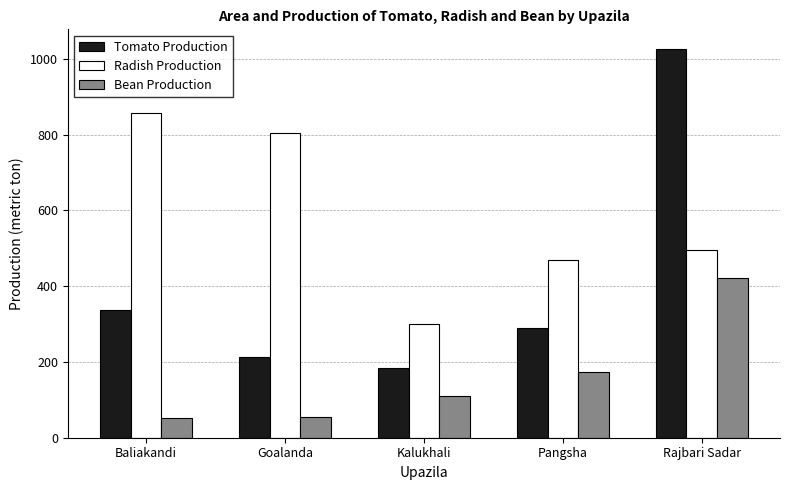

Which series has the largest range (max minus min)?

Tomato Production